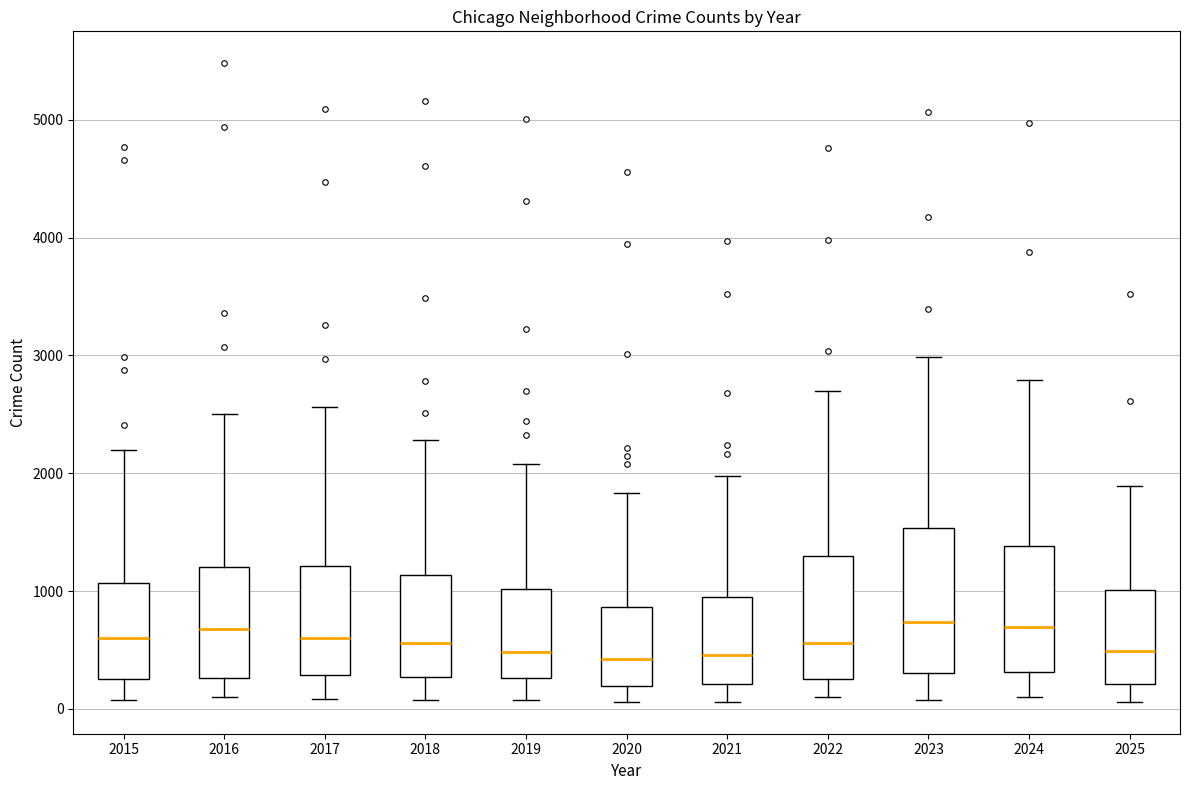

Reading left to right, transcribe this box plot: for each box, give where its median line is, the range the box spans, and where its two whiskers end, as read against the y-axis. The values are not printed on the chart, so give them approximately, as read against the axis.

2015: median 600, box 300 to 1100, whiskers 100 to 2200
2016: median 700, box 300 to 1200, whiskers 100 to 2500
2017: median 600, box 300 to 1200, whiskers 100 to 2600
2018: median 600, box 300 to 1100, whiskers 100 to 2300
2019: median 500, box 300 to 1000, whiskers 100 to 2100
2020: median 400, box 200 to 900, whiskers 100 to 1800
2021: median 500, box 200 to 900, whiskers 100 to 2000
2022: median 600, box 300 to 1300, whiskers 100 to 2700
2023: median 700, box 300 to 1500, whiskers 100 to 3000
2024: median 700, box 300 to 1400, whiskers 100 to 2800
2025: median 500, box 200 to 1000, whiskers 100 to 1900